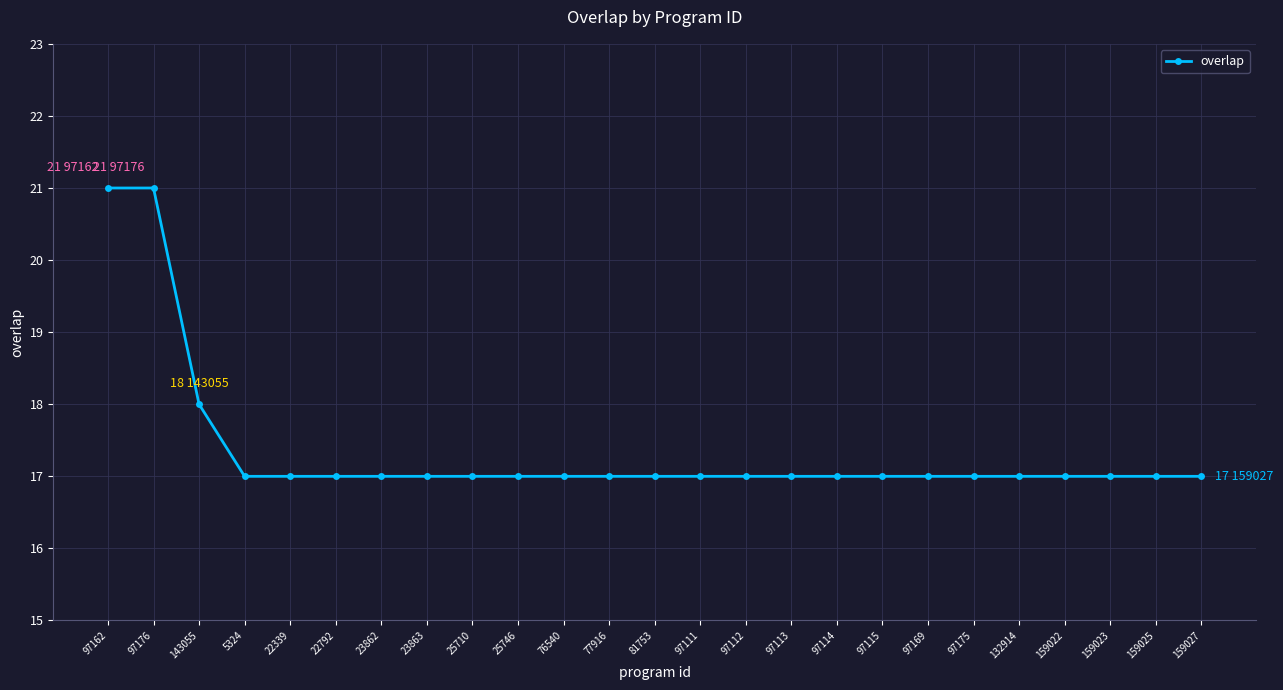

Count the number of data series in this chart.

1